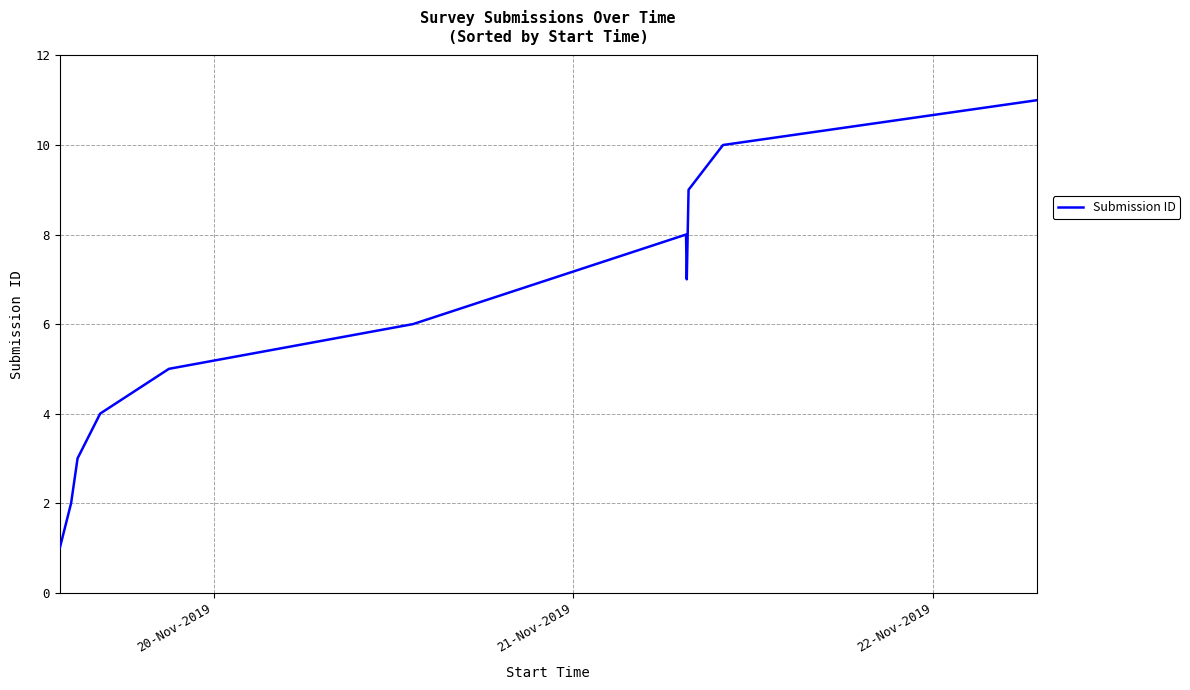

What is the average value?

6